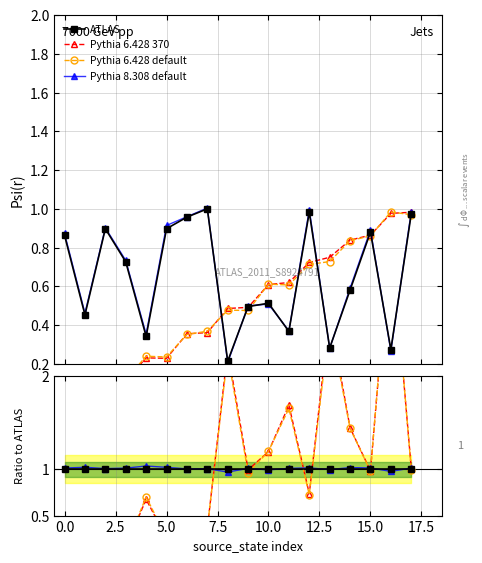

What are all the series names shown in the legend?

ATLAS, Pythia 6.428 370, Pythia 6.428 default, Pythia 8.308 default